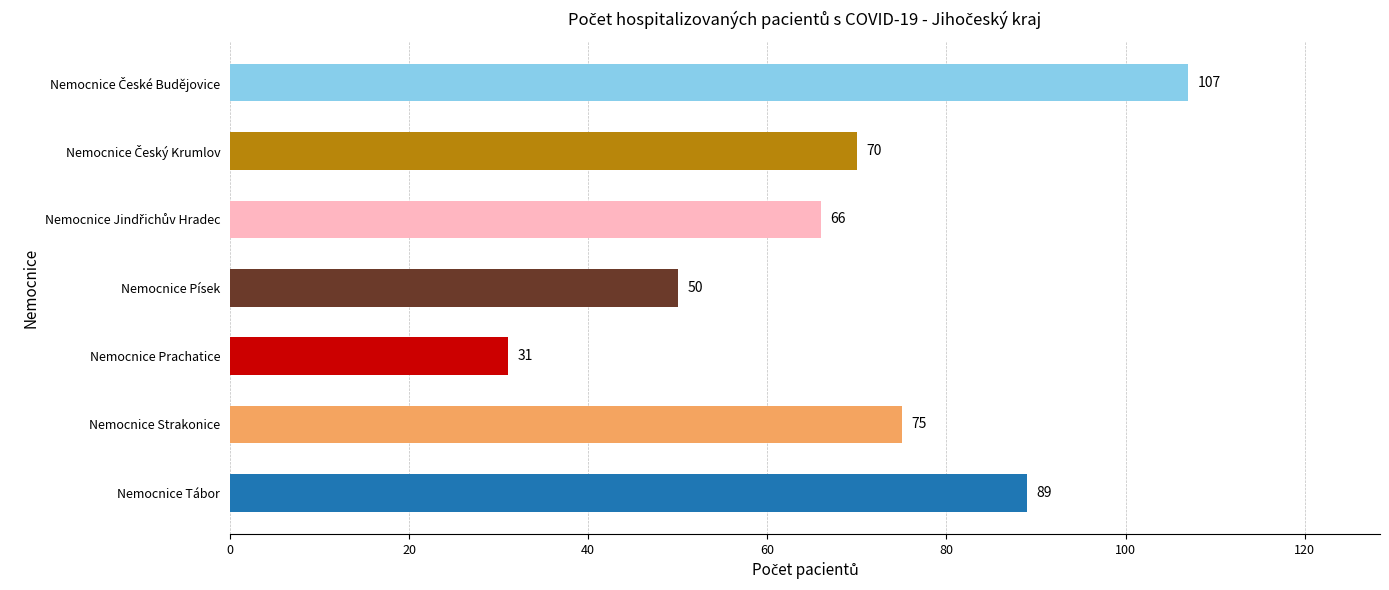

What is the smallest value displayed?

31